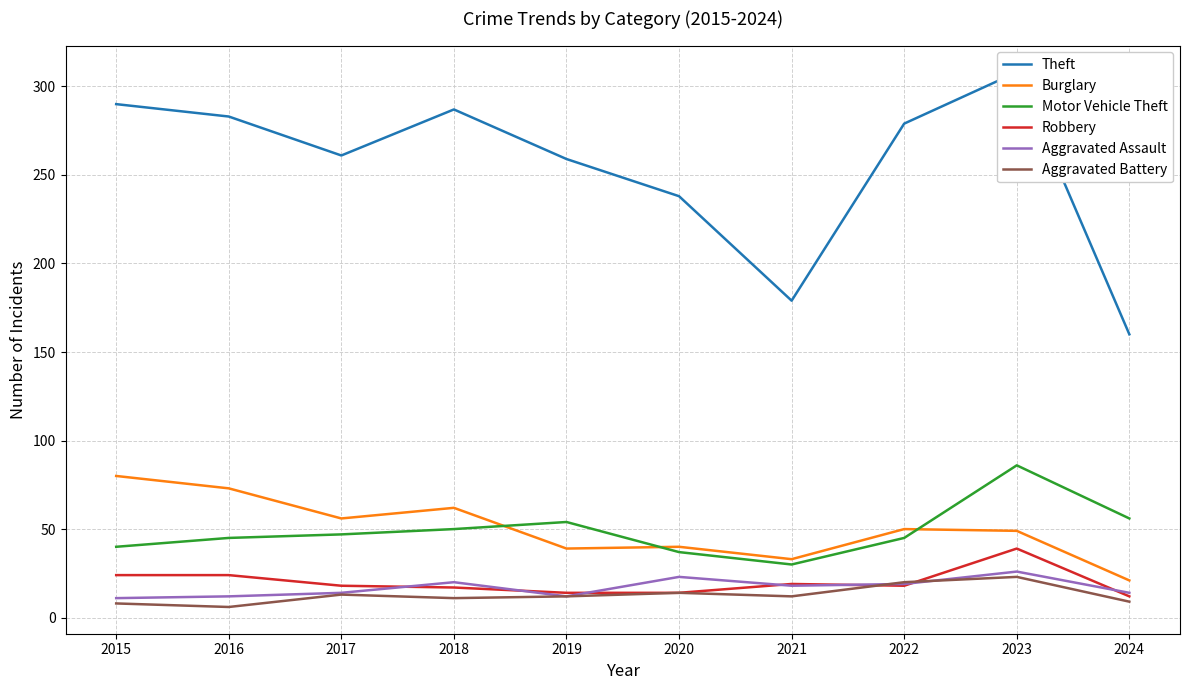

What is the sum of all Theft values?

2544